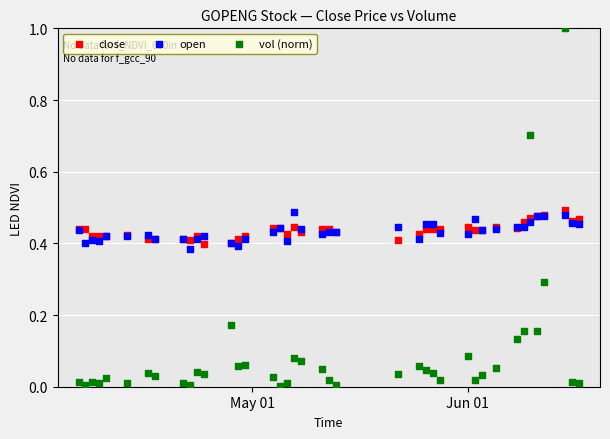

Which series contains the lowest Y value?

vol (norm)